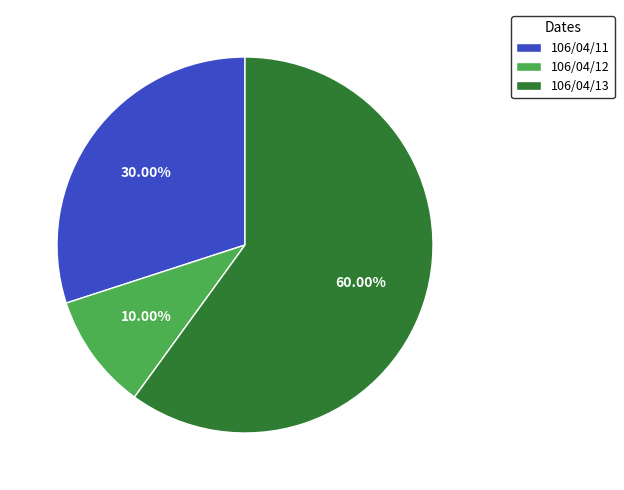

Does any single category account for the majority?

Yes